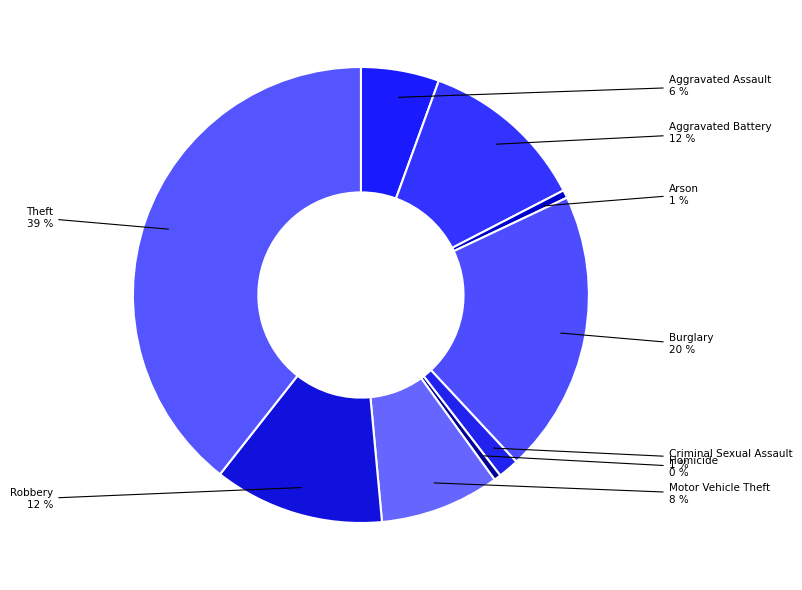

Which slice is the smallest?

Homicide